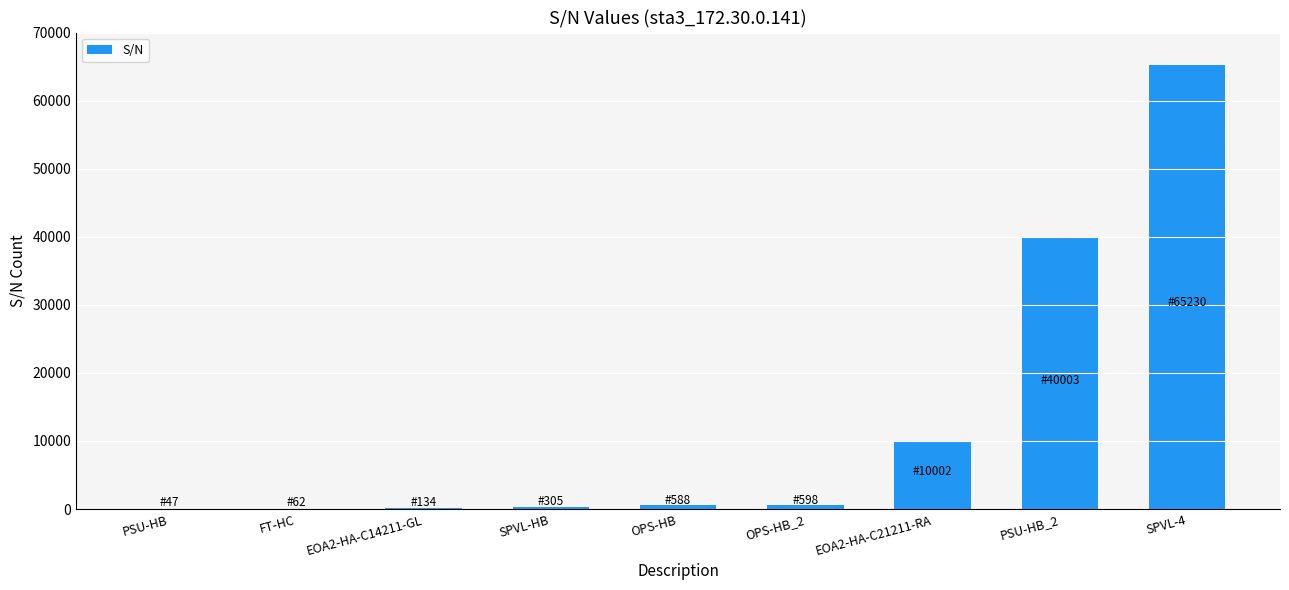

Where is the data nearest to the value 32638?

PSU-HB_2